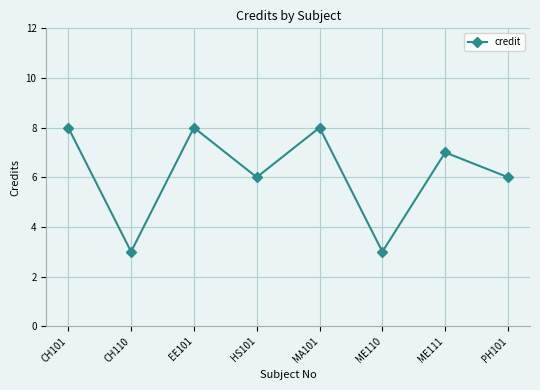

True or false: the data shows 8 at CH101.

True